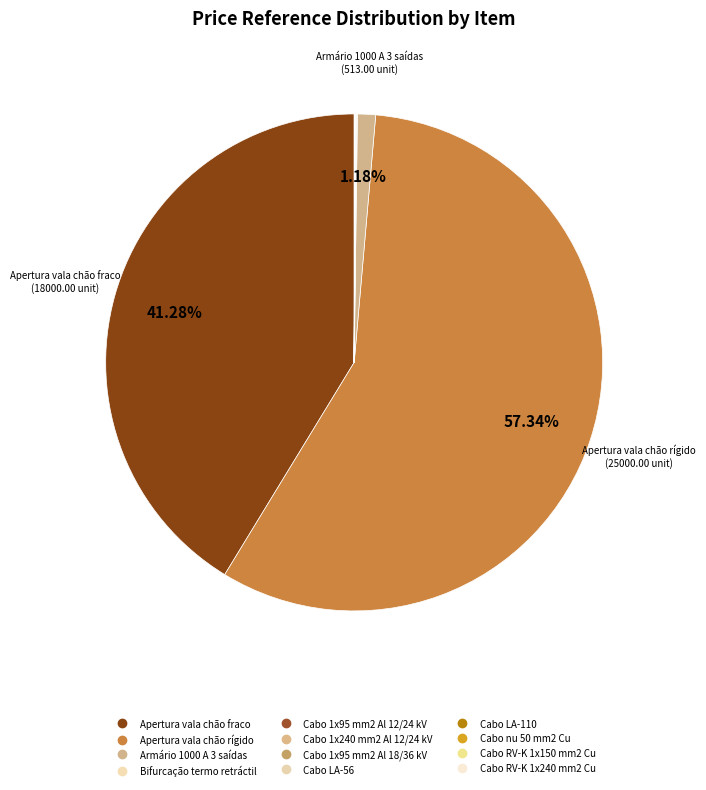

Which slice is the smallest?

Cabo LA-56